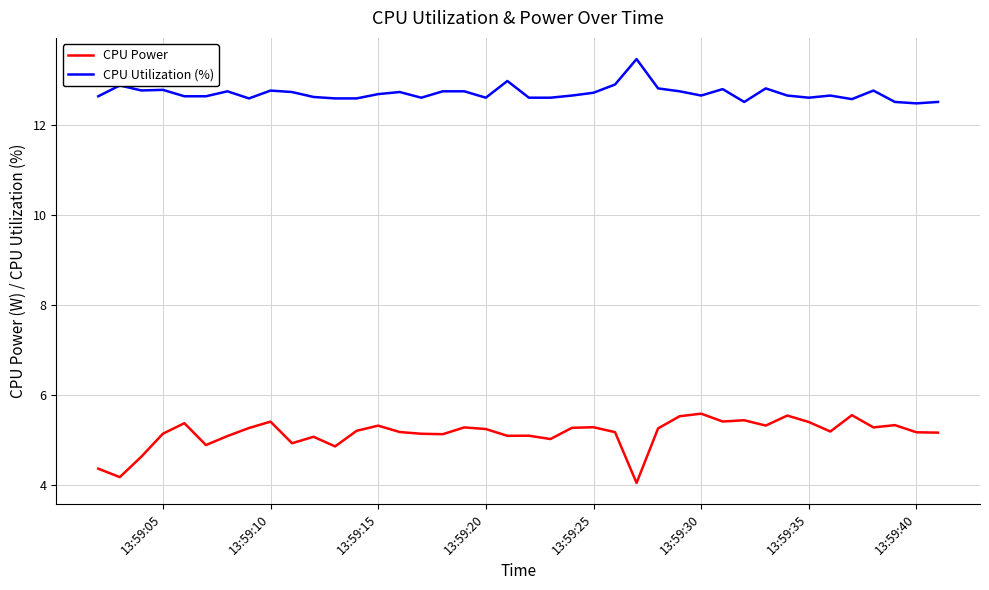

True or false: CPU Power and CPU Utilization (%) cross at least once.

False